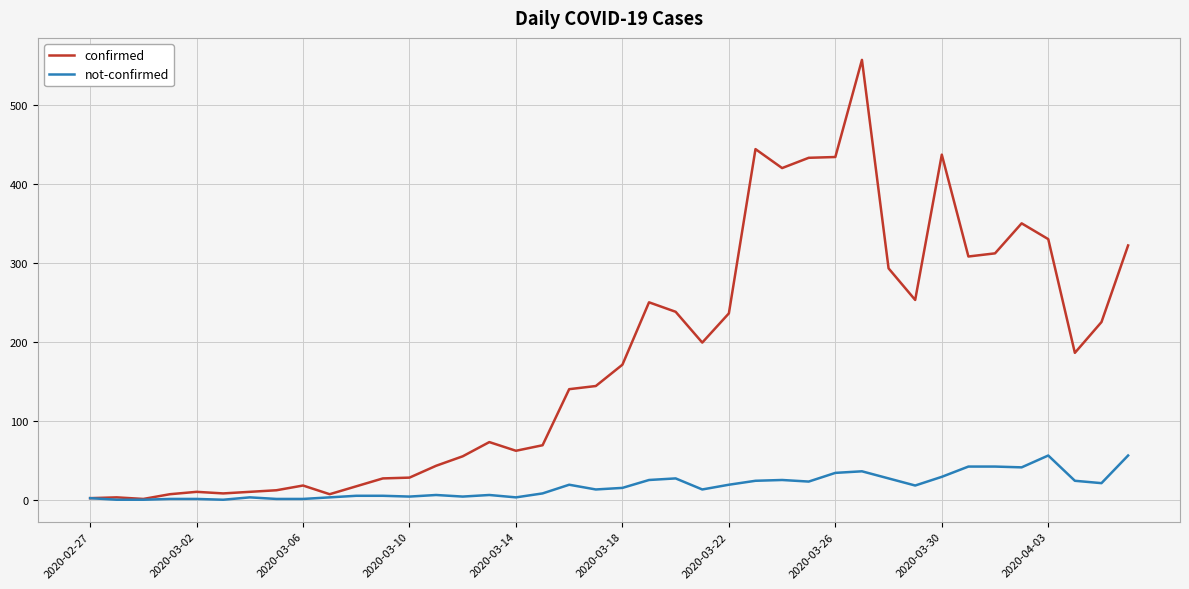

What is the maximum value for confirmed?

557